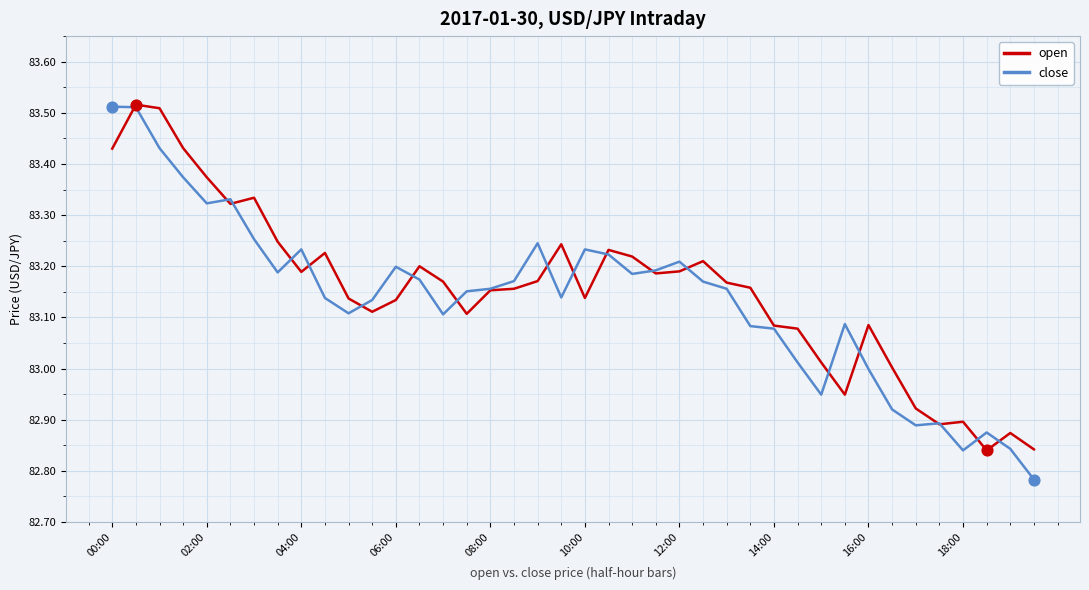

How many lines are shown in the chart?

2